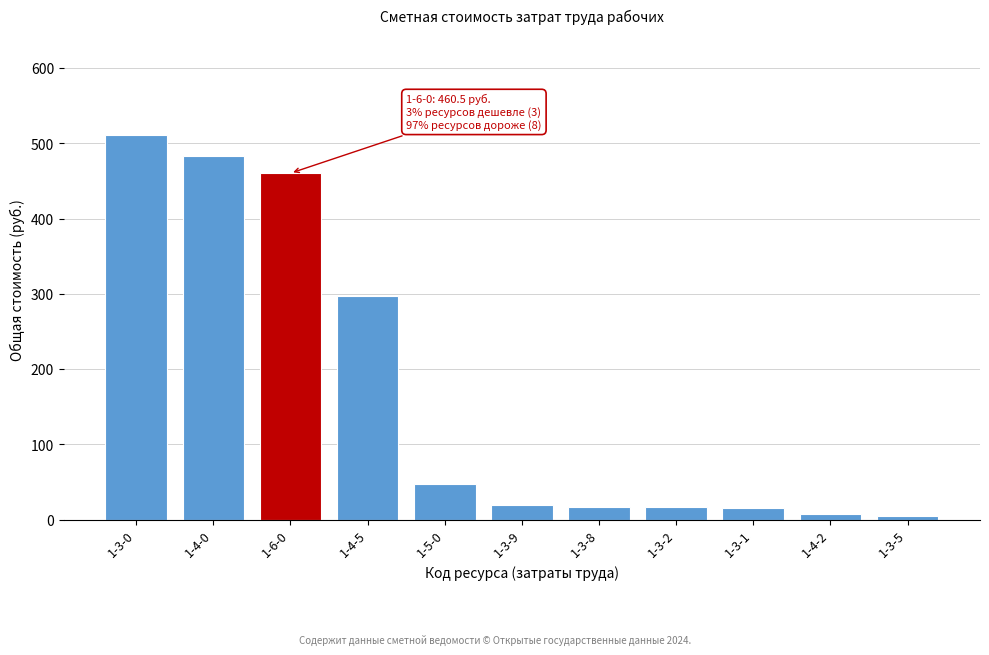

What is the label of the 4th bar from the right?

1-3-2